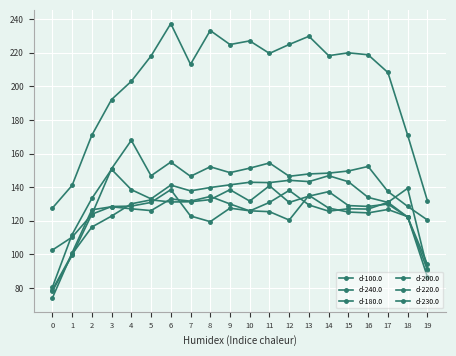

Reading left to right, extract all data points from this chart.

d-100.0: 127.5	141.1	170.9	192.2	203.0	218.1	237.4	213.2	233.2	224.9	227.1	219.6	224.9	229.8	218.3	220.0	218.8	208.3	171.0	132.0
d-240.0: 78.1	99.5	123.9	128.5	128.8	130.9	138.5	122.9	119.5	127.5	126.0	125.5	120.5	135.2	127.6	125.2	124.7	126.8	122.5	86.8
d-180.0: 102.6	110.3	123.7	151.0	167.9	146.8	155.0	146.5	152.2	148.7	151.3	154.4	146.5	147.9	148.4	149.7	152.4	137.5	128.6	120.5
d-200.0: 80.4	111.8	133.3	150.6	138.6	133.1	141.3	137.8	139.8	141.4	142.9	142.8	144.1	143.3	146.8	143.3	133.9	131.0	139.3	91.5
d-220.0: 79.0	100.2	116.3	122.8	130.1	132.5	131.2	131.3	132.6	138.5	131.8	140.9	130.9	134.7	137.4	129.1	128.6	130.0	122.2	94.2
d-230.0: 74.0	100.9	126.6	128.4	127.2	126.1	133.0	131.7	134.5	130.1	125.9	131.0	138.1	129.4	125.7	127.2	127.0	131.0	122.3	90.8